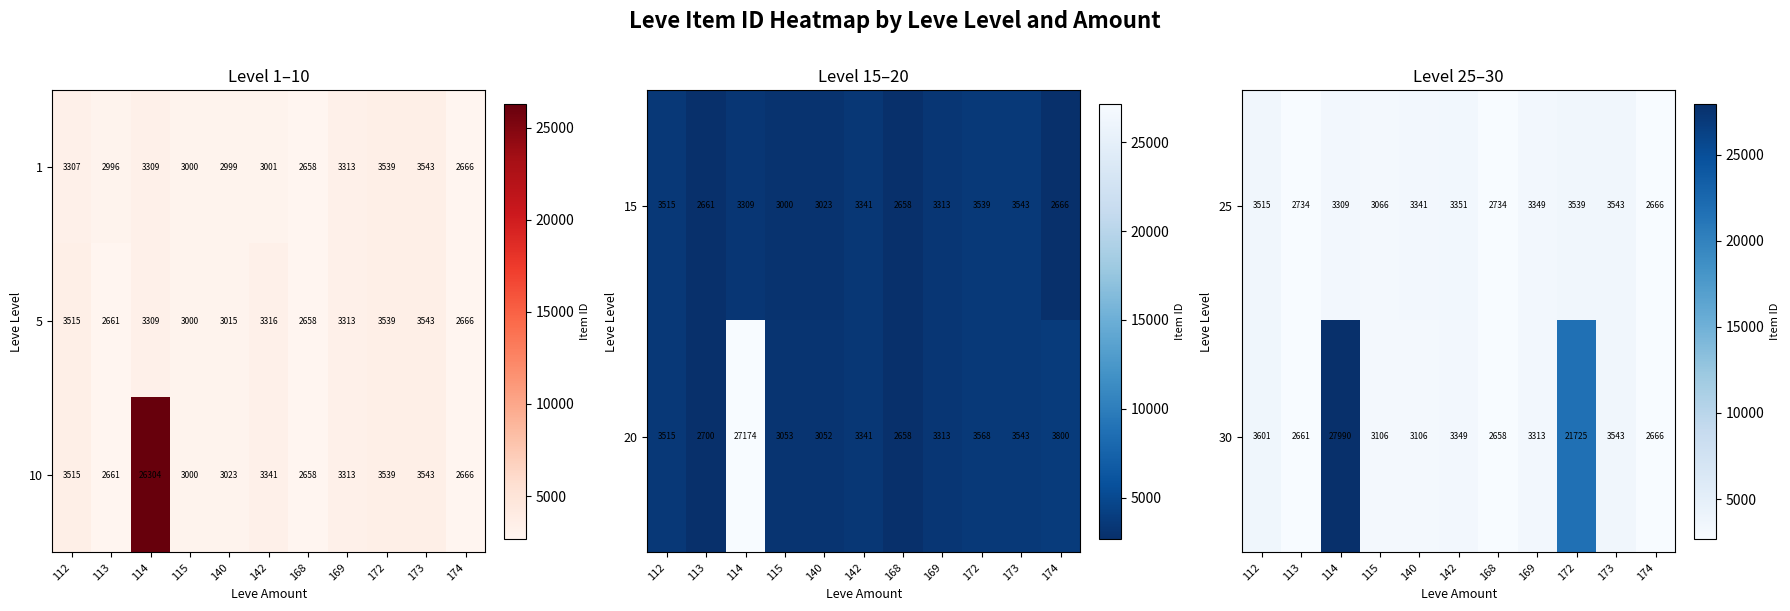

Which category has the highest value in the 25 series?

173